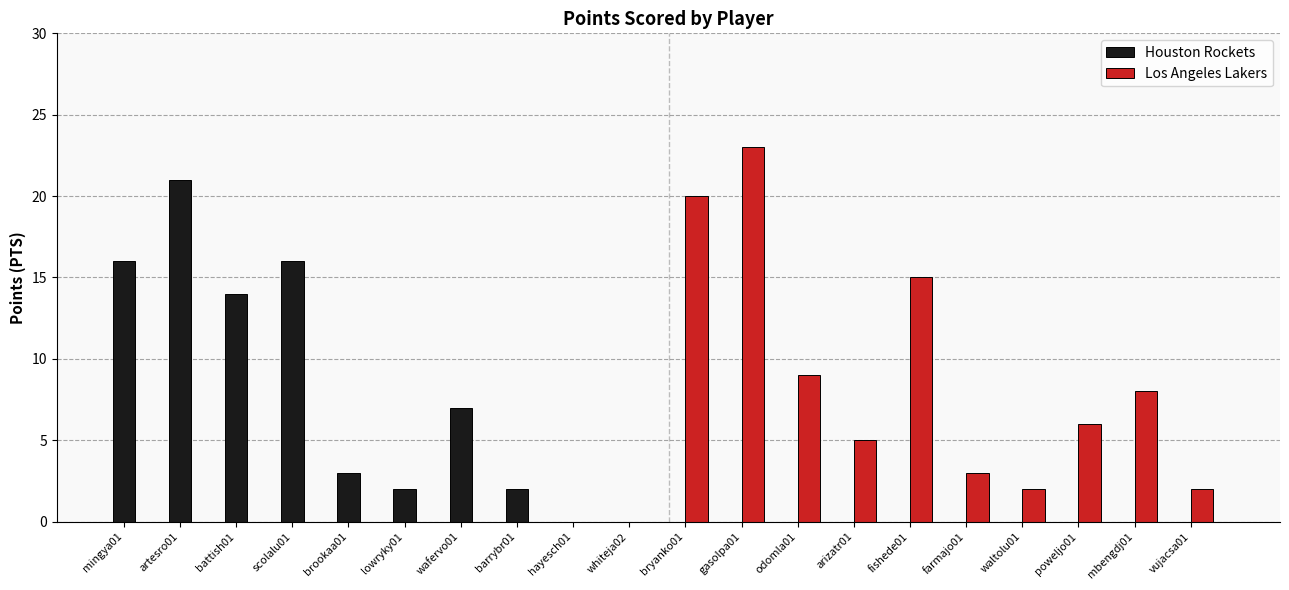

Rank the series by their average value, from lowest to highest.

Houston Rockets, Los Angeles Lakers